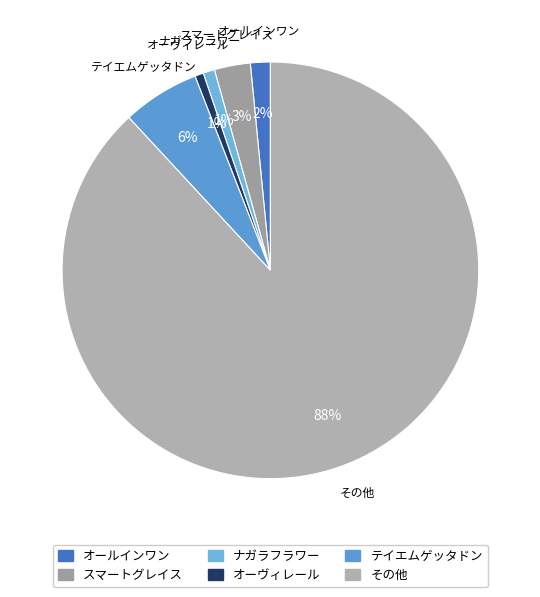

Which slice is the smallest?

オーヴィレール